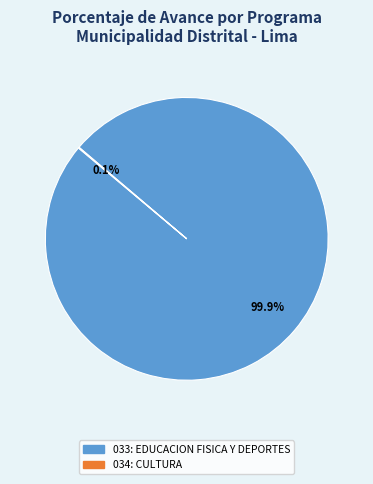

Is it true that 033: EDUCACION FISICA Y DEPORTES is 90% of the pie?

False